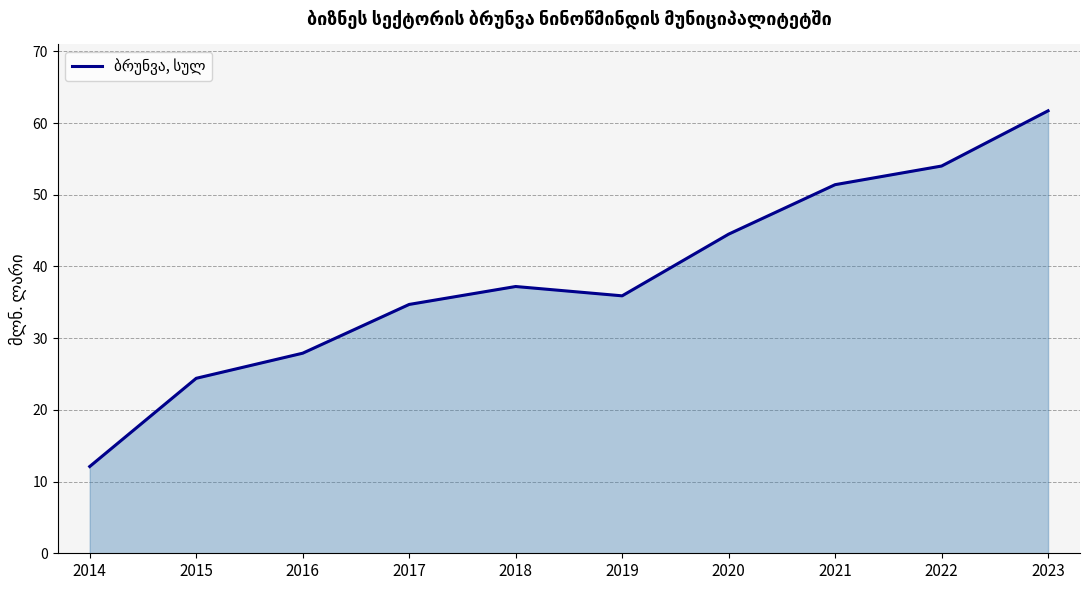

Which category has the highest value across all series?

2023